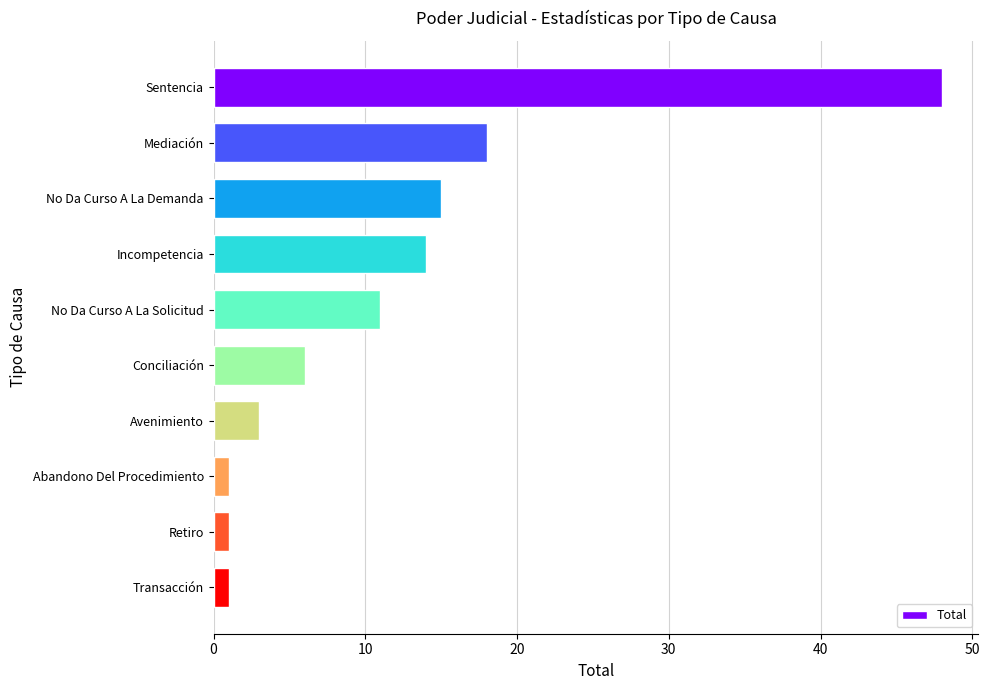

Which has a higher value, Sentencia or No Da Curso A La Demanda?

Sentencia